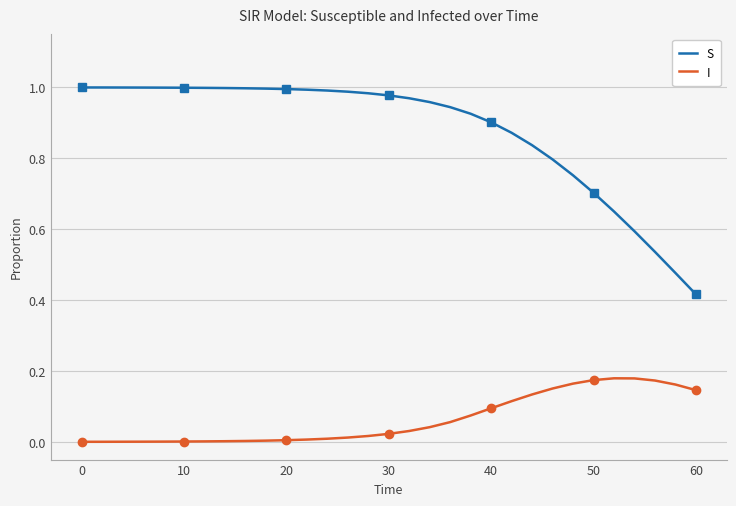

Rank the series by their average value, from lowest to highest.

I, S